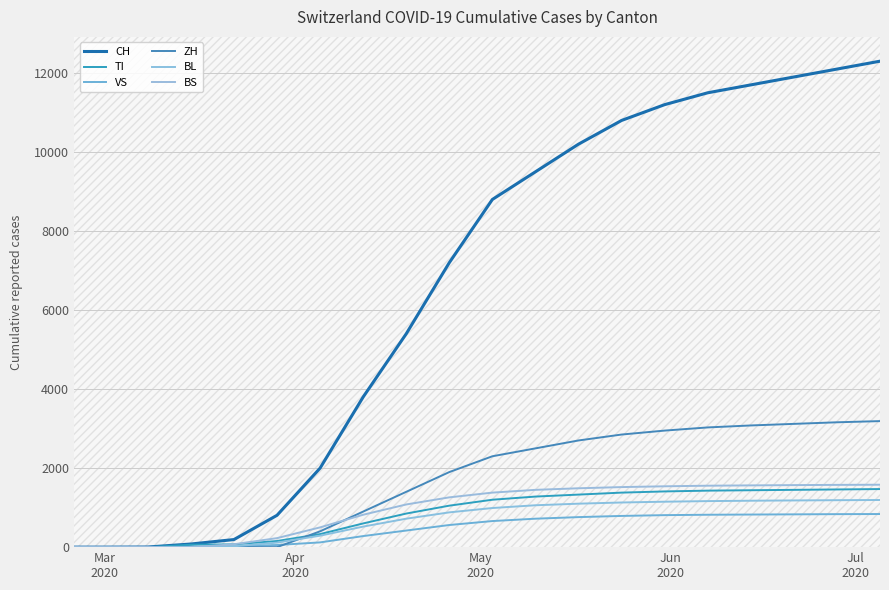

What is the sum of all BL values?

13886